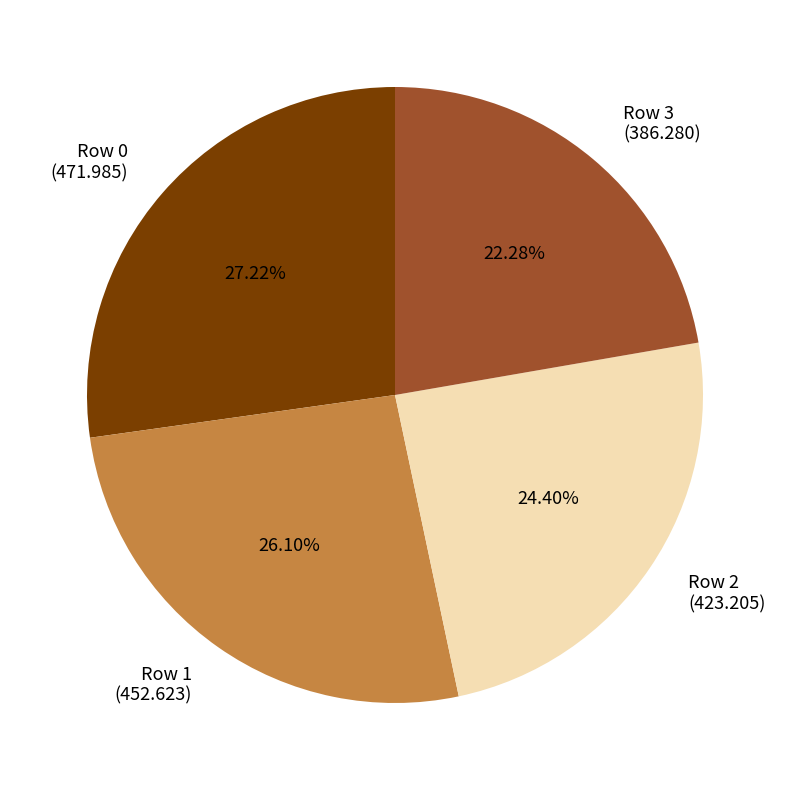

Is there a majority slice in this chart?

No